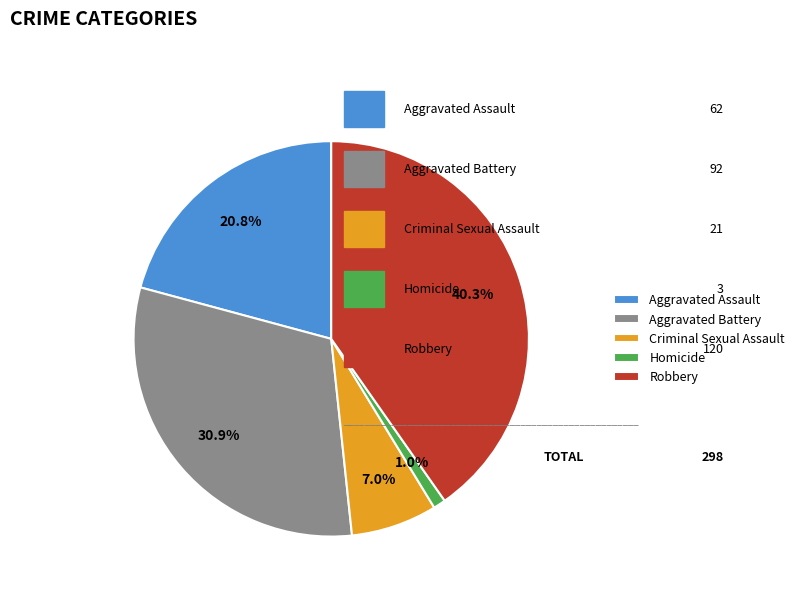

Combined, what portion of the pie is Robbery and Homicide?

41.3%